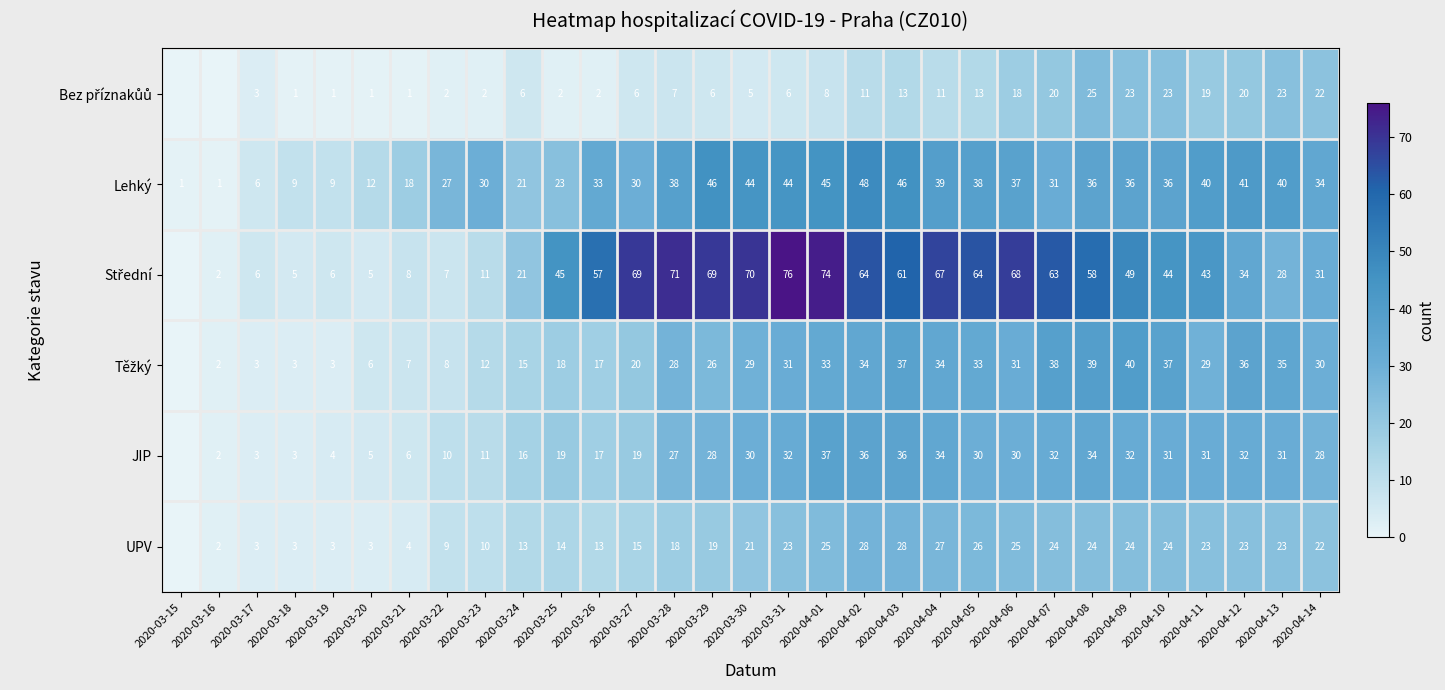

The JIP series shows 33 at 2020-03-27. True or false?

False